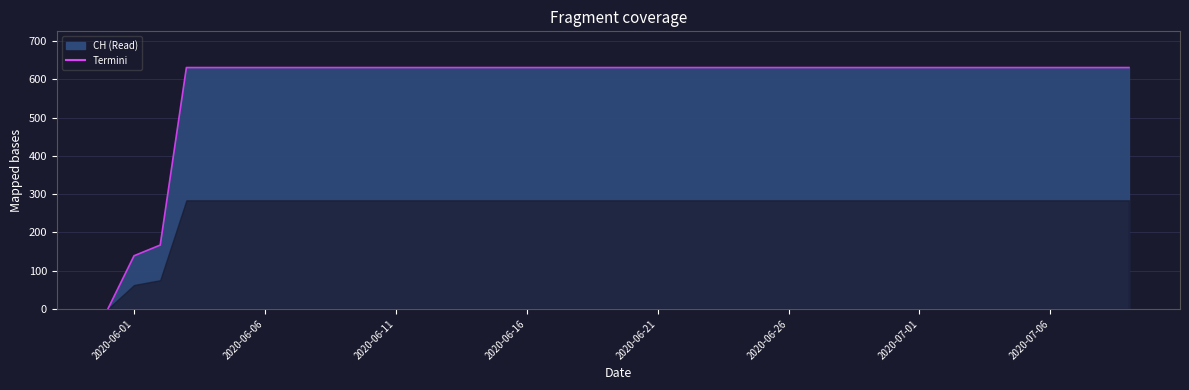

Reading left to right, transcribe all the data shown in this chart.

0	139	167	631	631	631	631	631	631	631	631	631	631	631	631	631	631	631	631	631	631	631	631	631	631	631	631	631	631	631	631	631	631	631	631	631	631	631	631	631